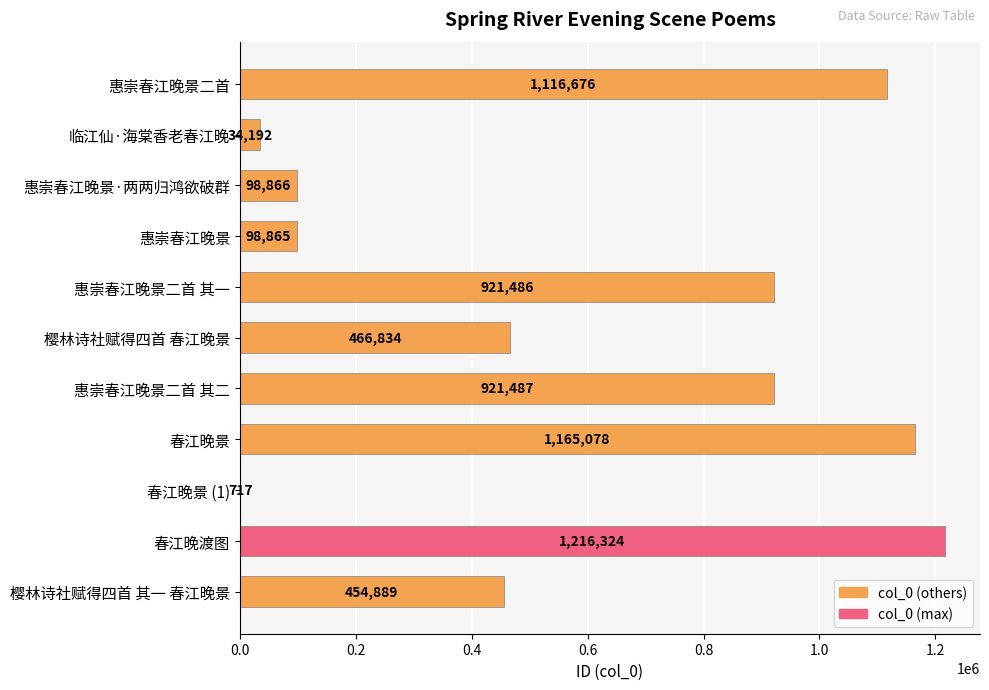

What is the sum of the values at 惠崇春江晚景·两两归鸿欲破群 and 樱林诗社赋得四首 其一 春江晚景?

553755